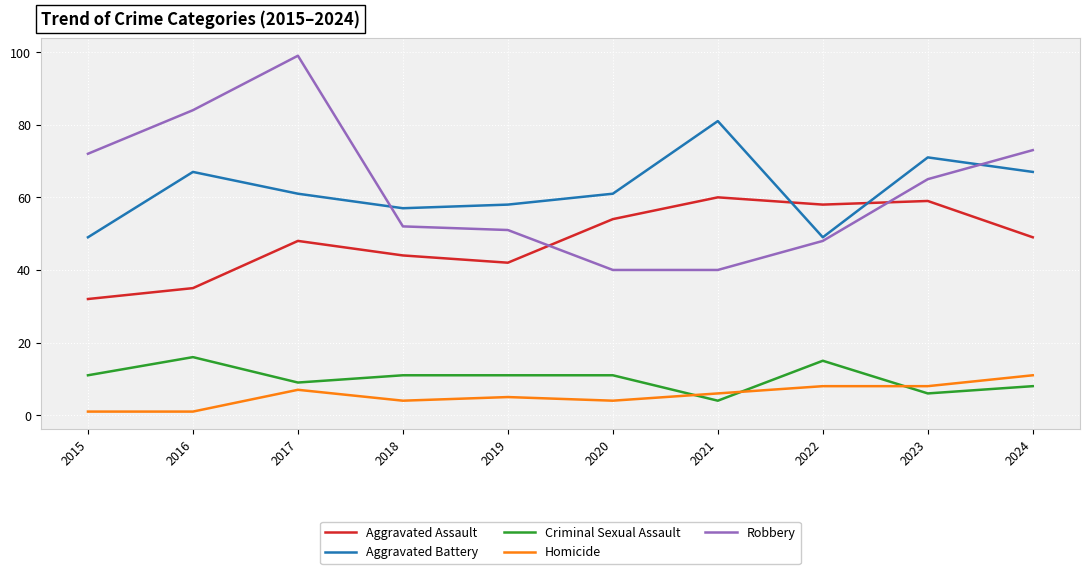

After their last crossing, which series has the higher values: Aggravated Battery or Aggravated Assault?

Aggravated Battery